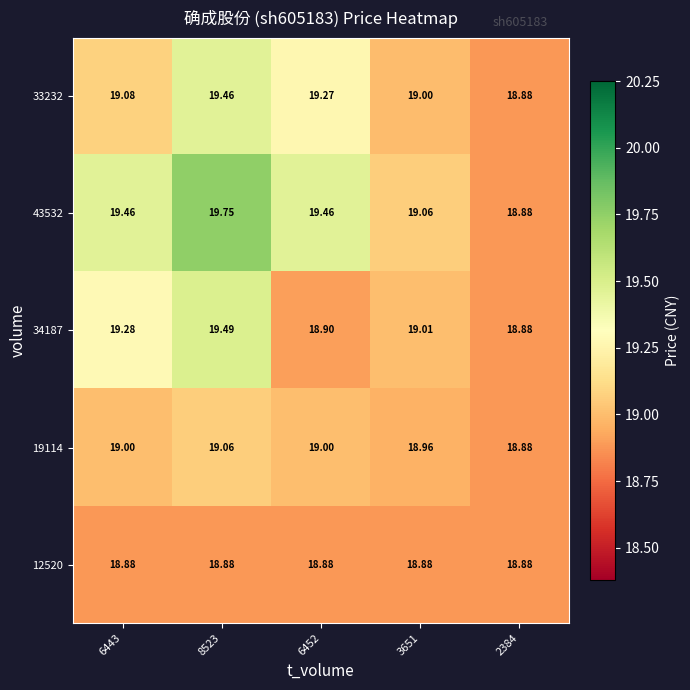

Is the value of 19114 at 6452 greater than the value of 12520 at 8523?

Yes